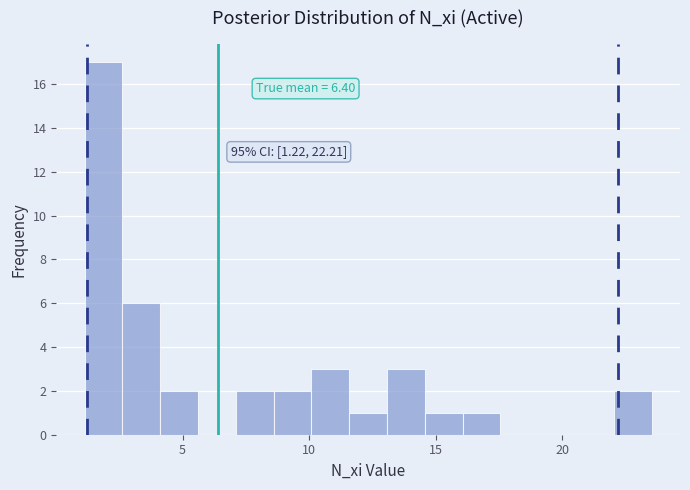

Read against the x-axis, roughly where is the centre of the tallest bar?

2.0